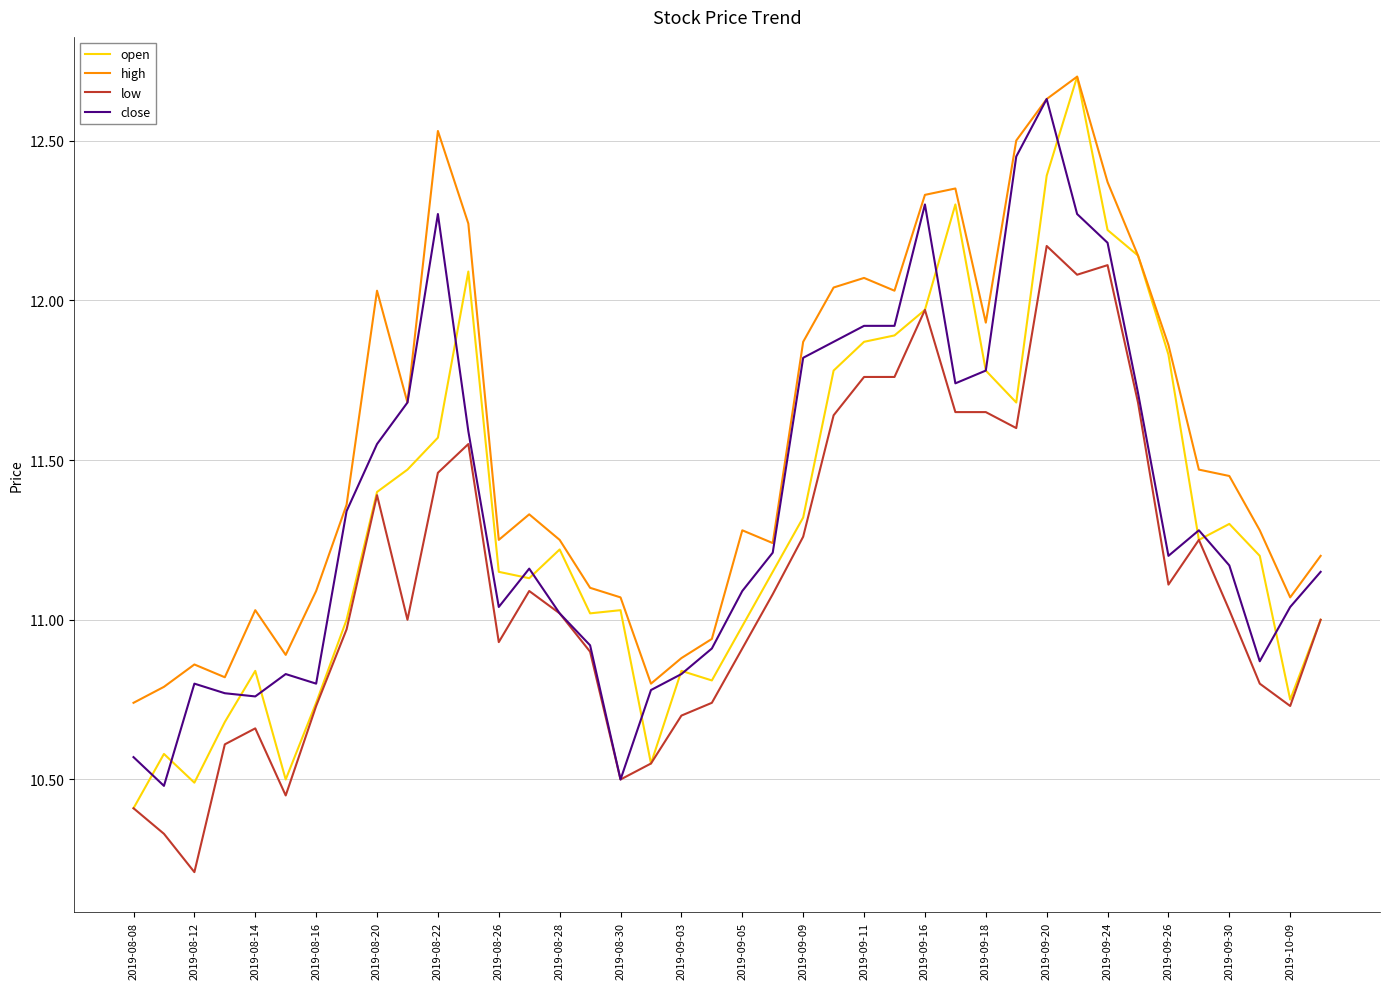

What is the maximum value shown in the chart?

12.7